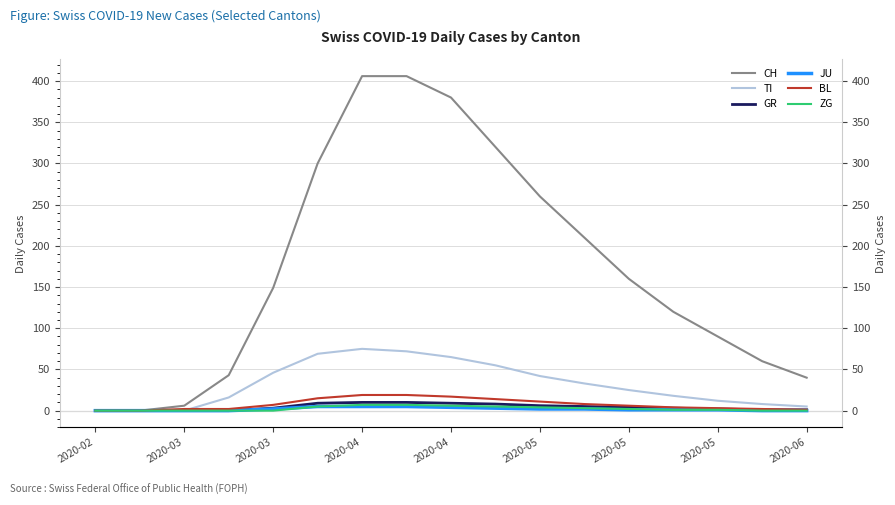

The JU series shows -2 at 2020-03. True or false?

False